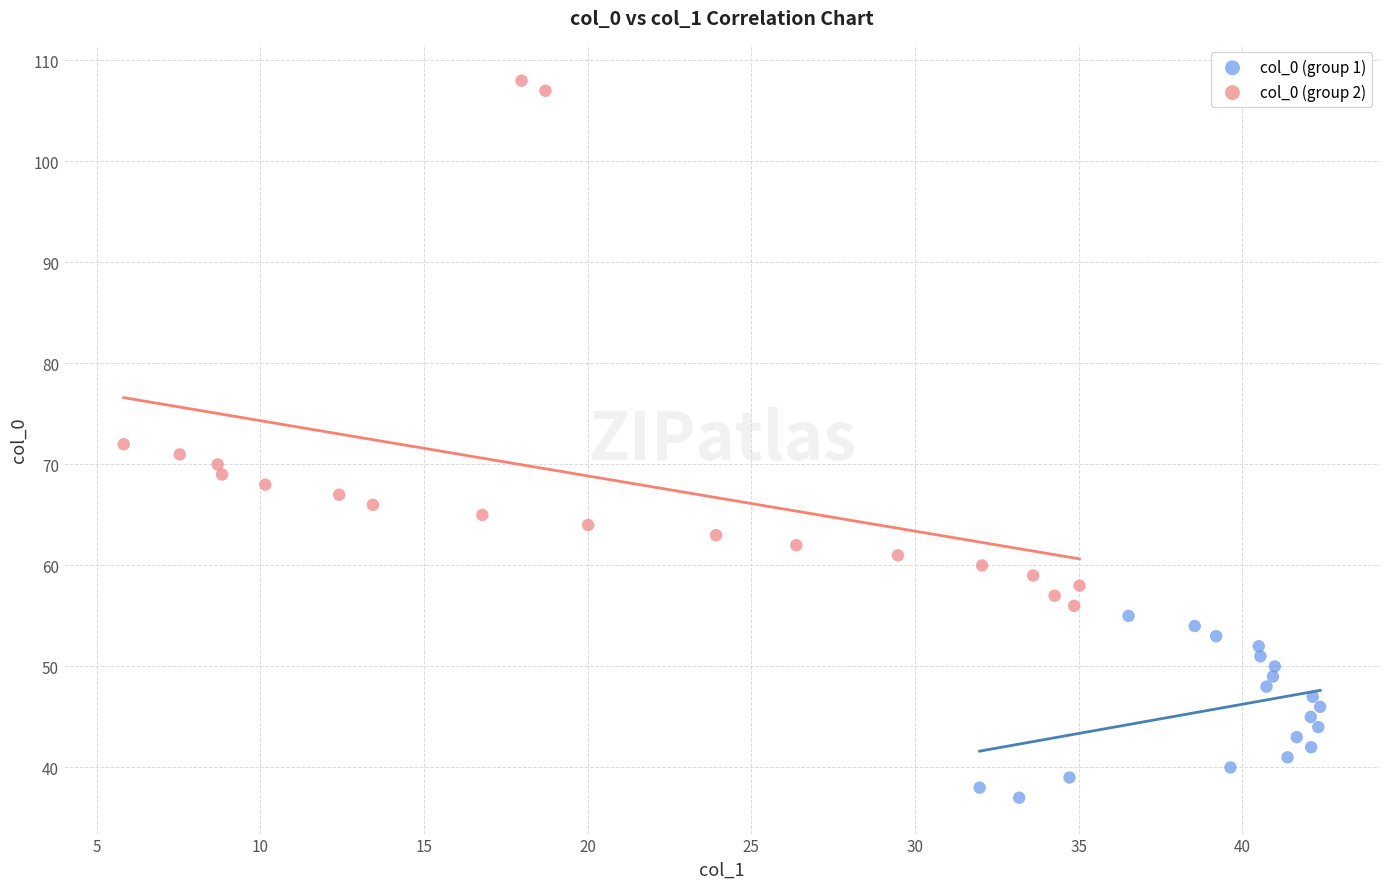

Which series reaches the minimum Y coordinate?

col_0 (group 1)